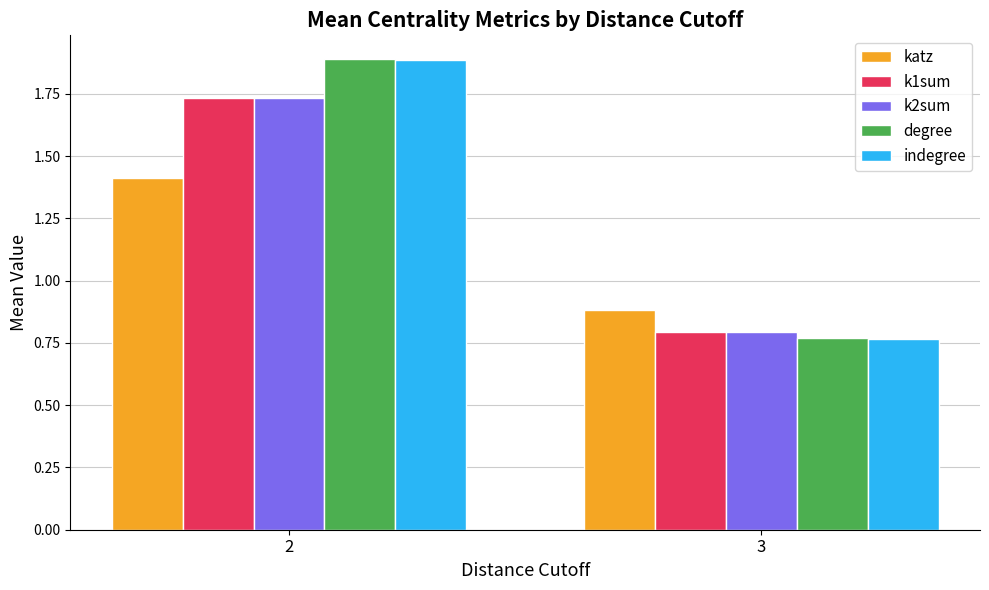

Is the value of k2sum at 3 greater than the value of k1sum at 2?

No